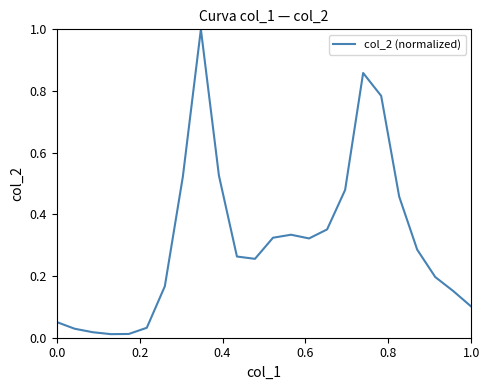

What is the maximum value shown in the chart?

1.0